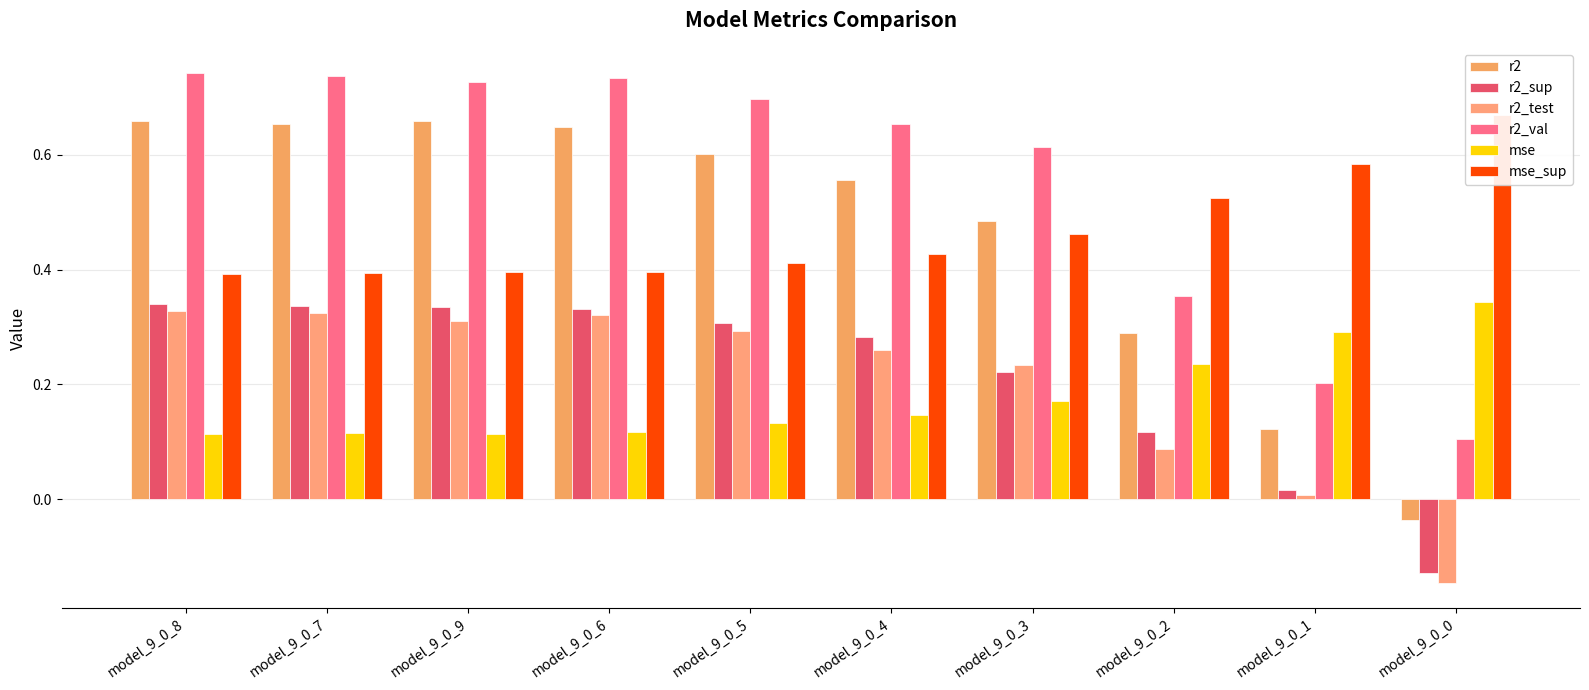

What is the label of the 5th bar from the left?

model_9_0_5